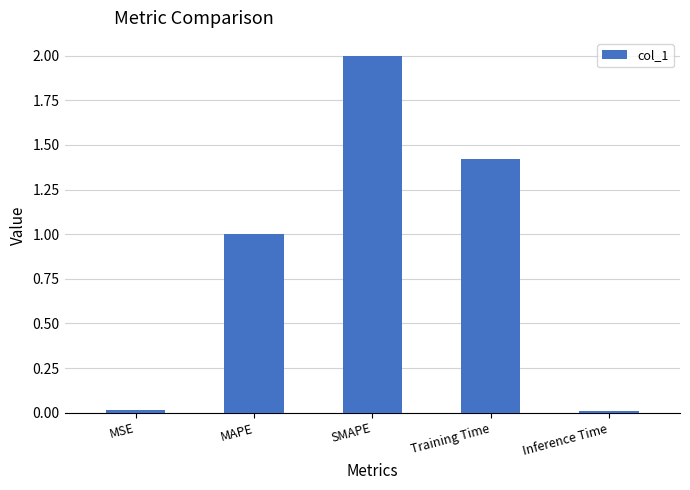

What position from the right is SMAPE?

3